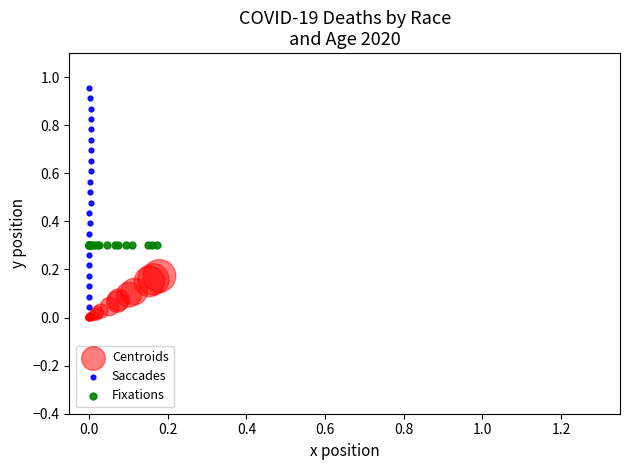

Which series has the largest Y range (max minus min)?

Saccades